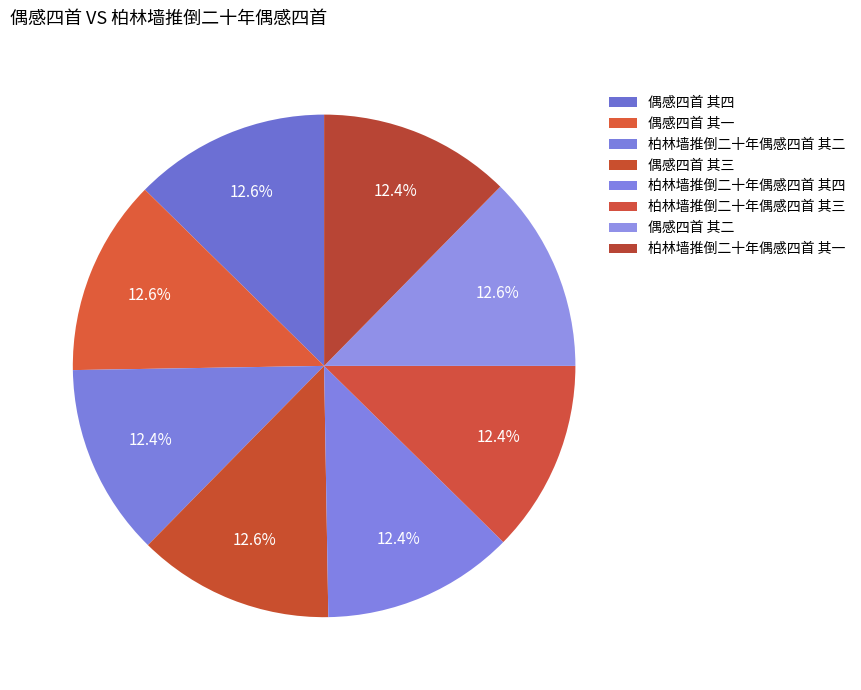

Is there any slice that represents more than half of the pie?

No